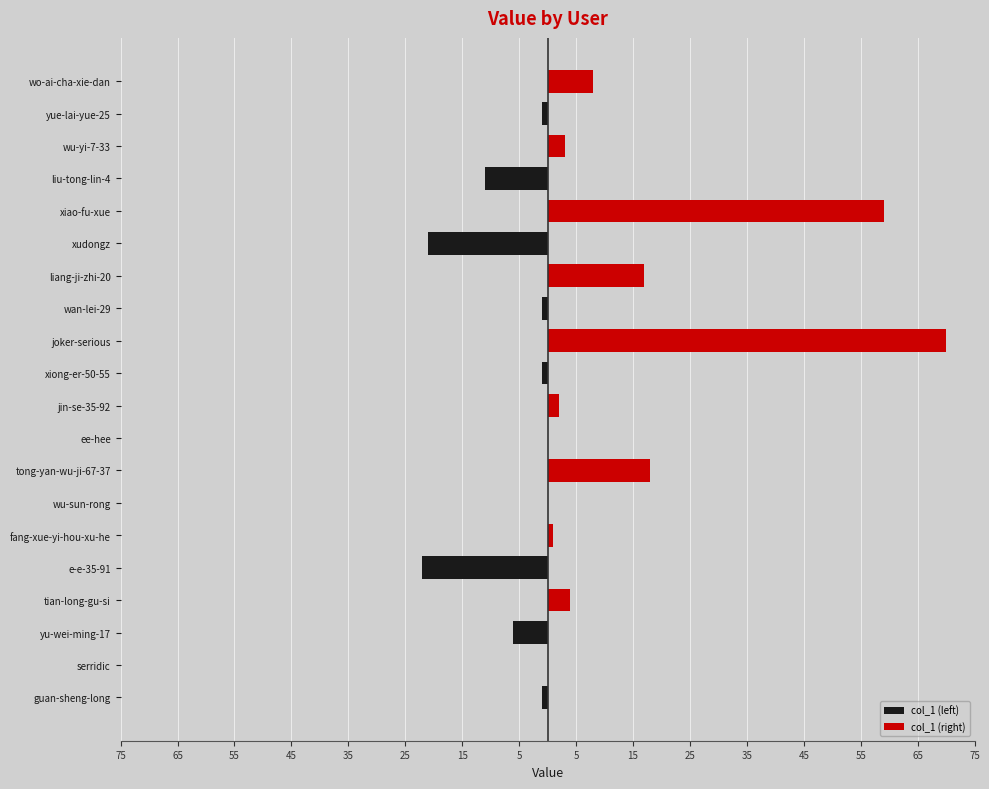

Which series has the largest total across all categories?

col_1 (right)